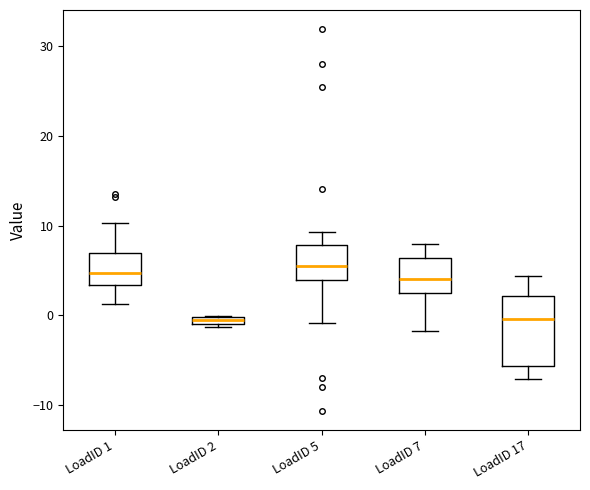

Which box is the tallest, from its lower edge to its upper edge?

LoadID 17